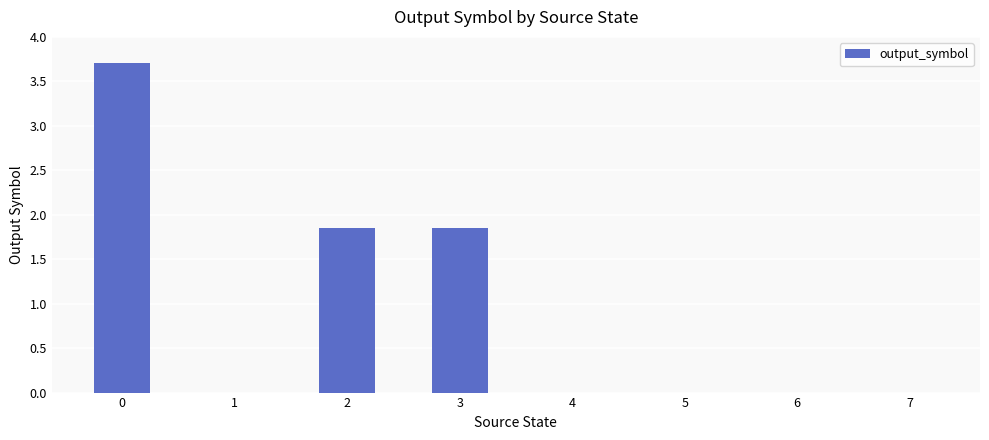

What is the sum of all values?

7.4